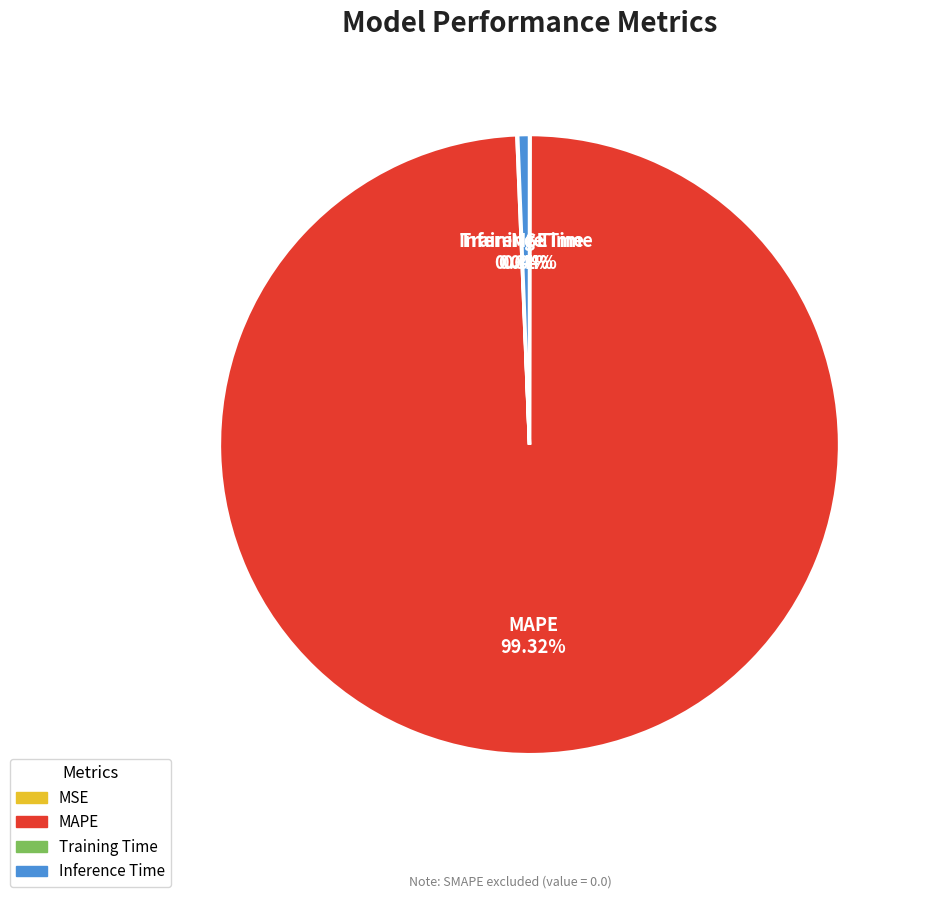

Does Inference Time account for over 50% of the chart?

No